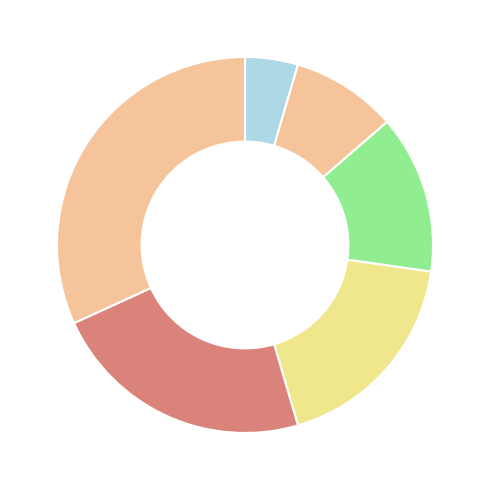

Is there a majority slice in this chart?

No